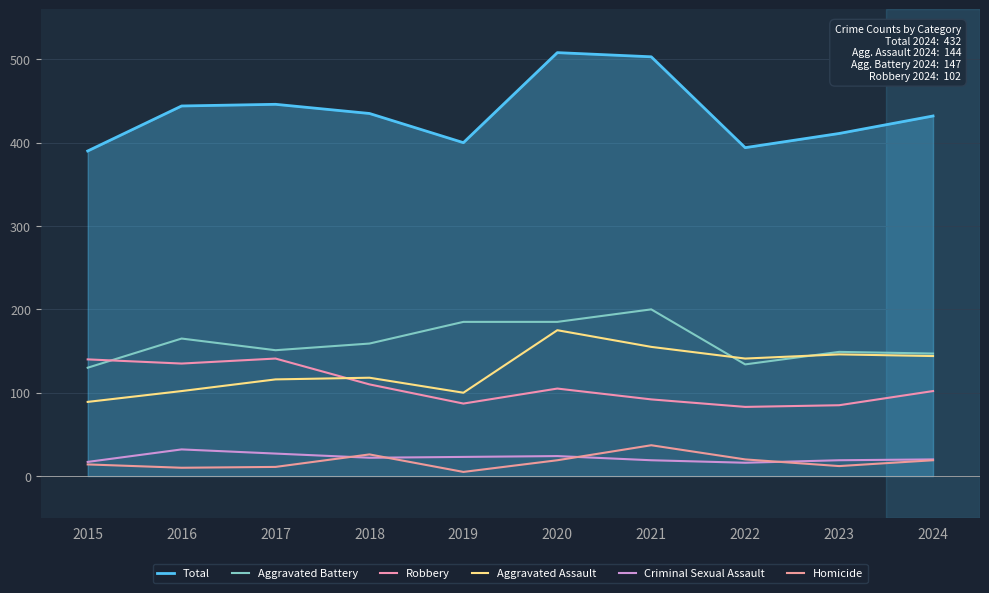

How many lines are shown in the chart?

6